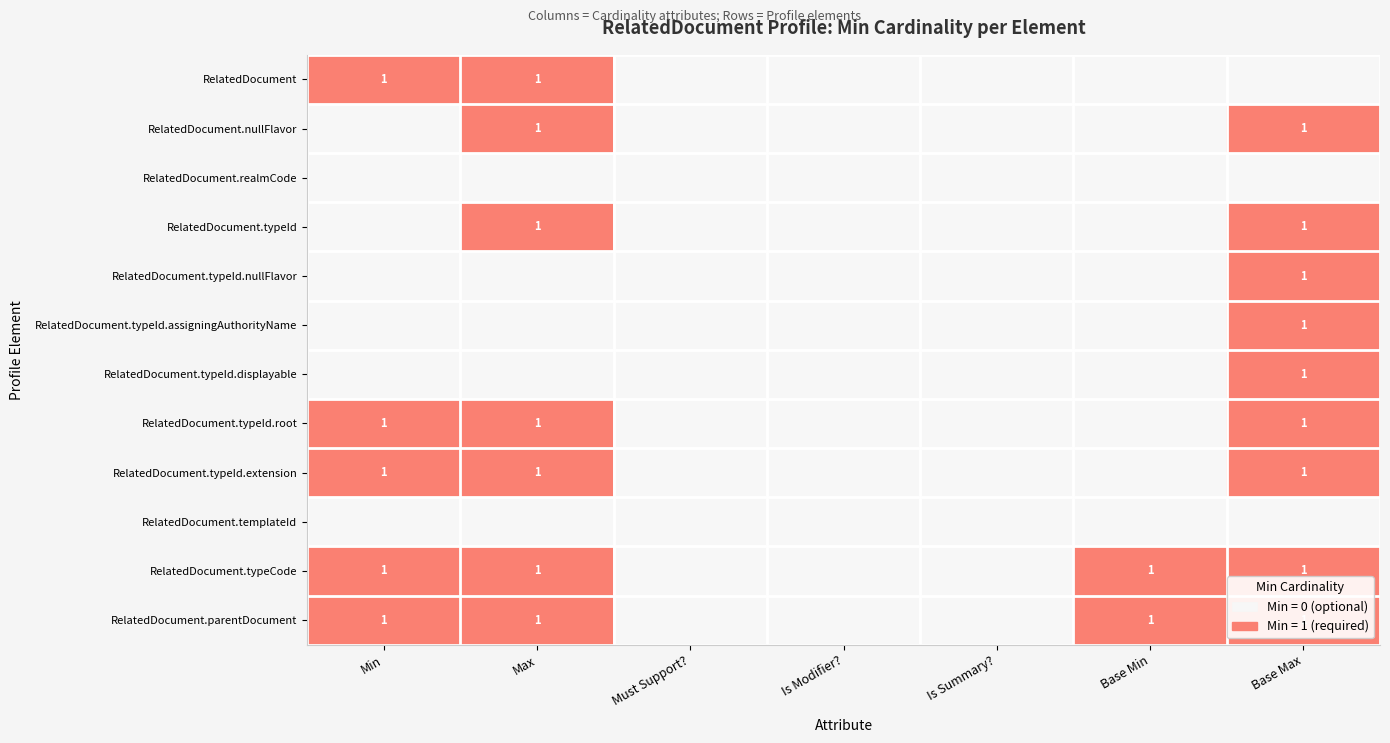

What is the difference between the highest and lowest values at Base Min?

1